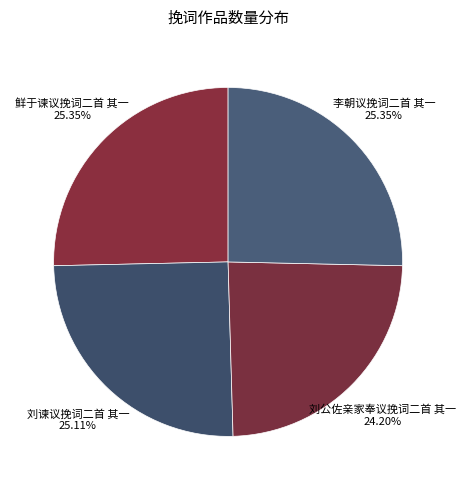

What is the smallest slice in the pie chart?

刘公佐亲家奉议挽词二首 其一